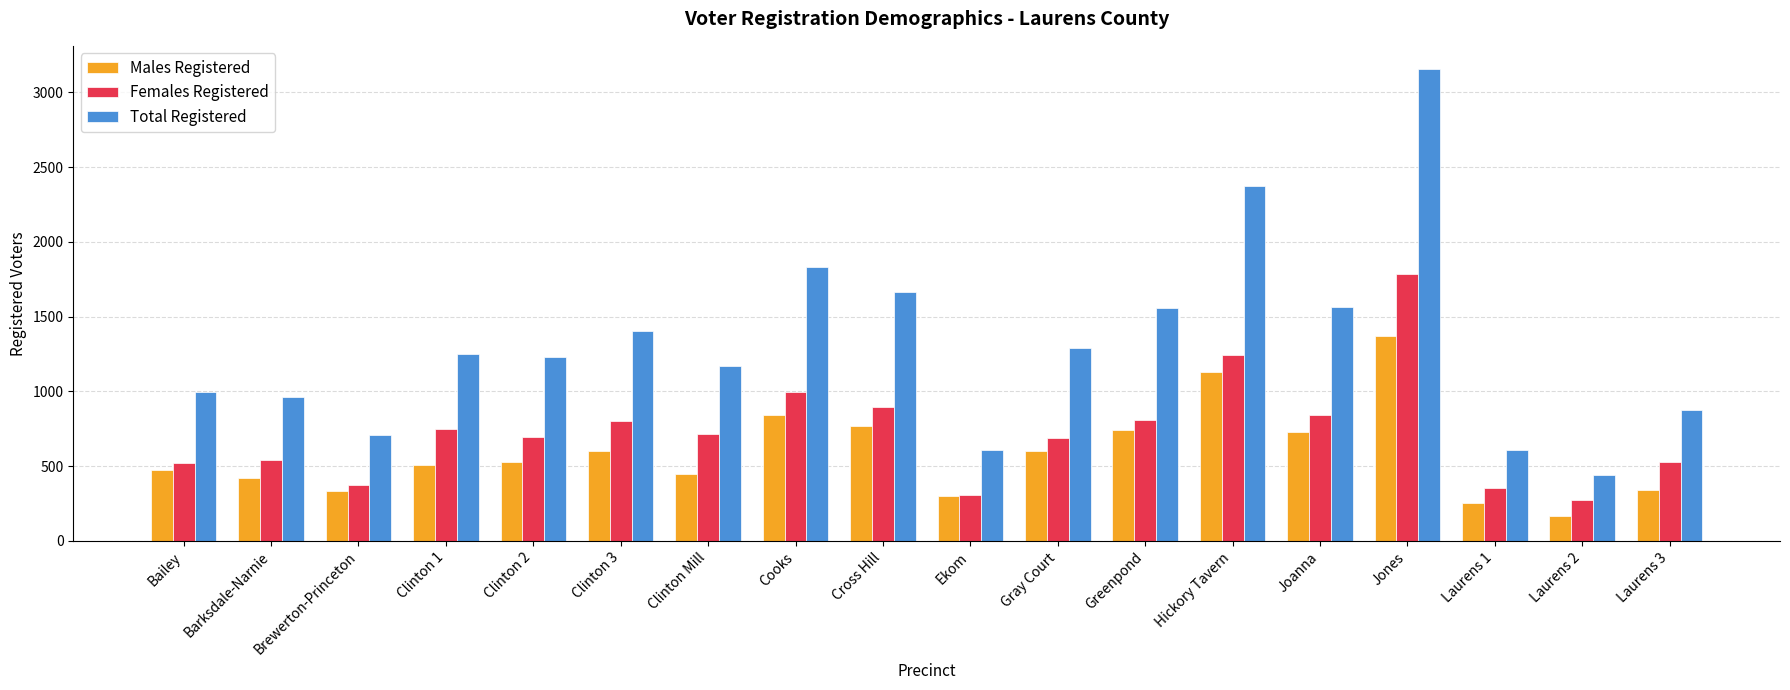

Rank the series by their average value, from lowest to highest.

Males Registered, Females Registered, Total Registered